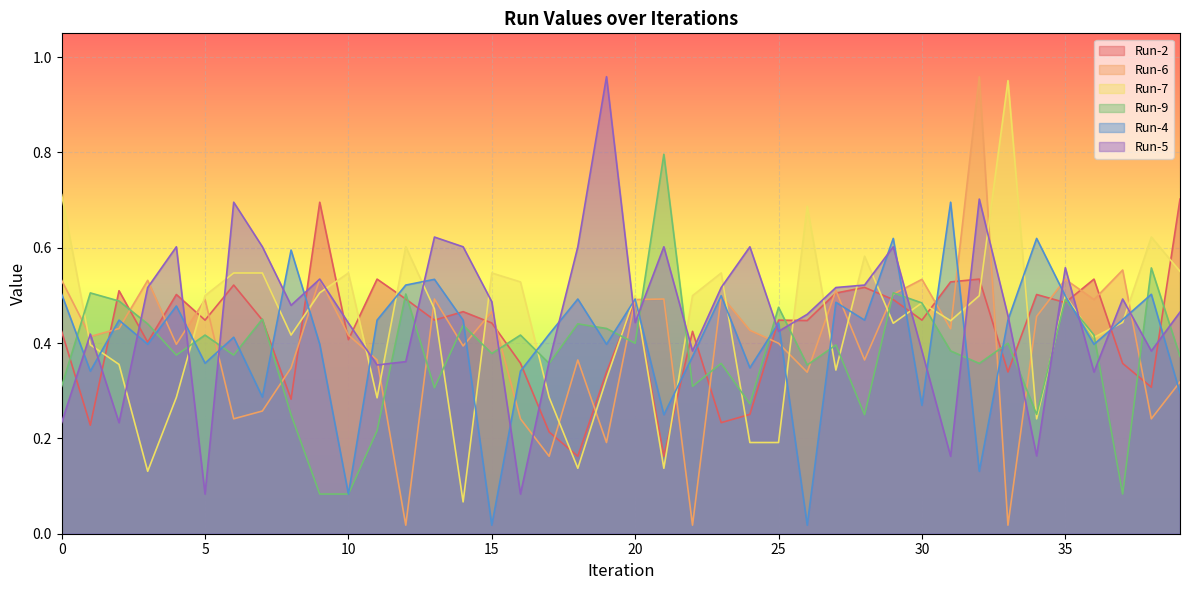

Which series changed the most between 0 and 7?

Run-5